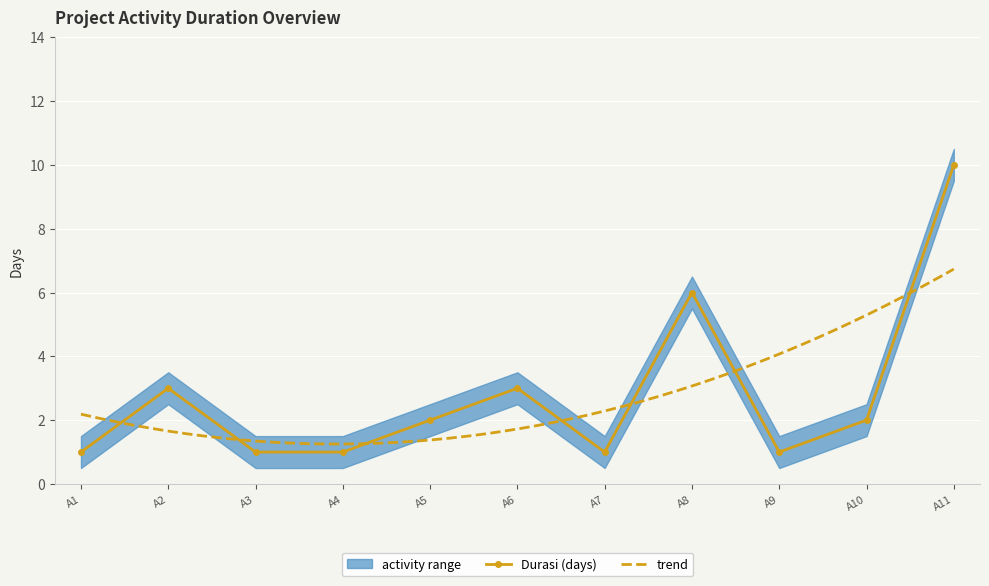

What is the average value?

3